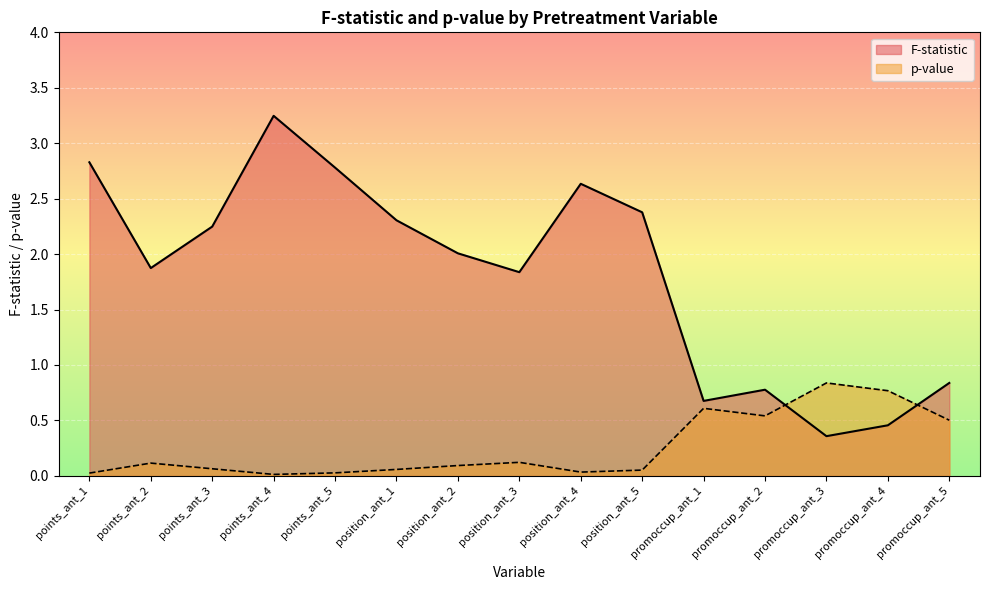

After their last crossing, which series has the higher values: F-statistic or p-value?

F-statistic